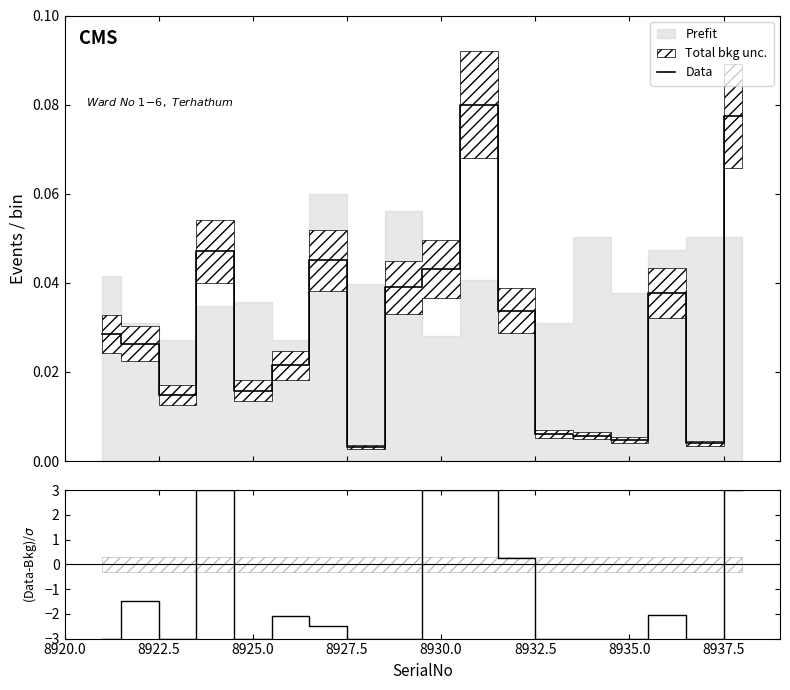

Where do Data and (Data-Bkg)/σ first cross each other?

8925.0 and 8927.5